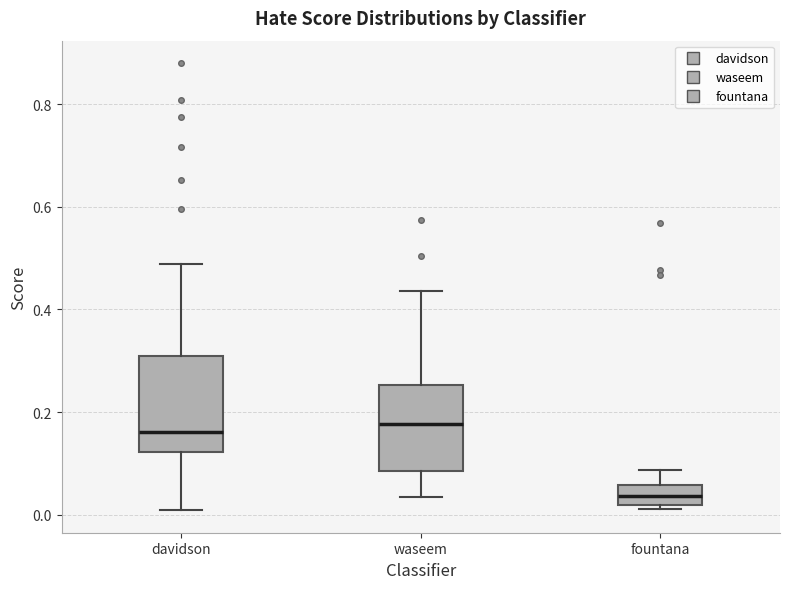

Reading left to right, read every box against the y-axis: the position of its median line, the range the box covers, and the ends of its whiskers. The values are not printed on the chart, so give them approximately, as read against the axis.

davidson: median 0.16, box 0.12 to 0.32, whiskers 0.00 to 0.48
waseem: median 0.18, box 0.08 to 0.26, whiskers 0.04 to 0.44
fountana: median 0.04, box 0.02 to 0.06, whiskers 0.02 (just below the box's lower edge) to 0.08